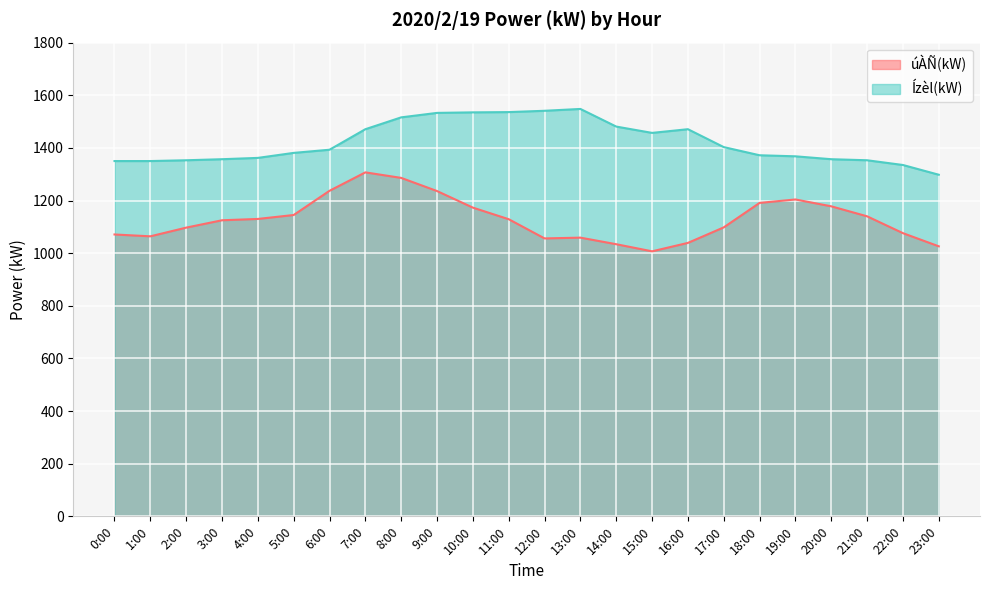

Rank the series by their average value, from highest to lowest.

Ízèl(kW), úÀÑ(kW)